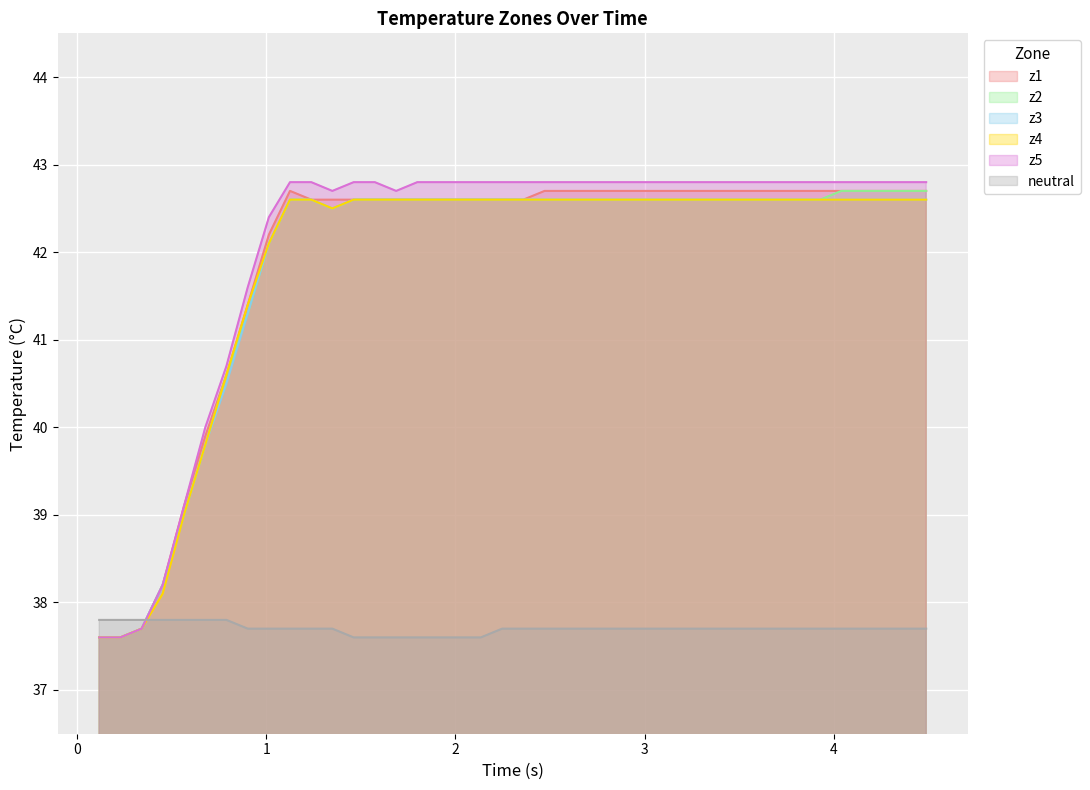

What value does the z5 series have at z4?

39.1